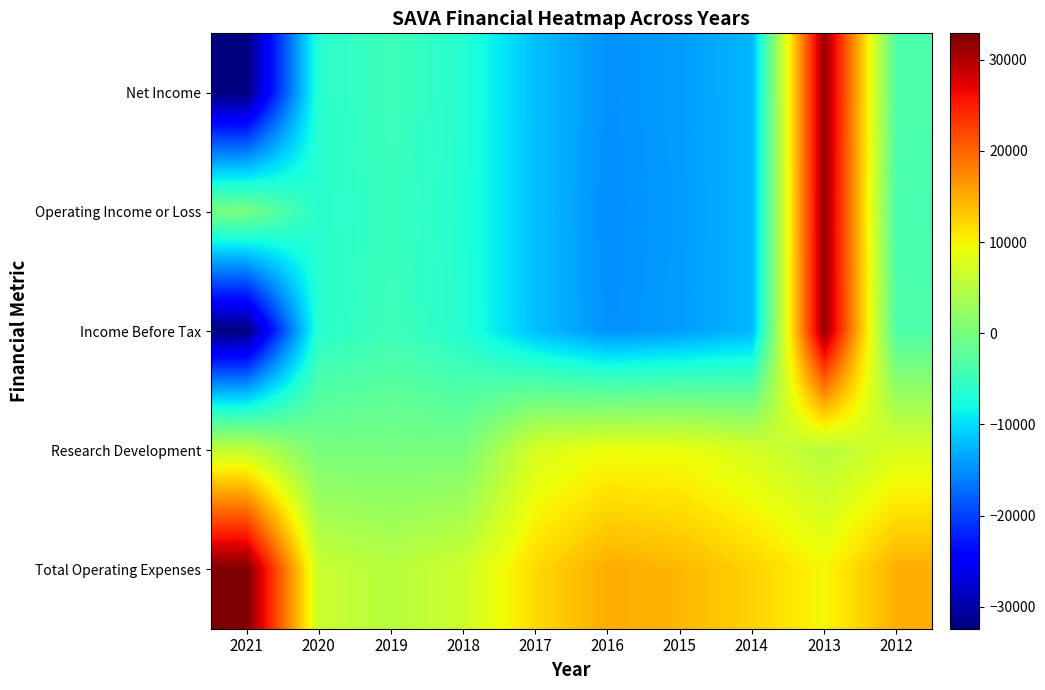

Reading left to right, list all the values displayed in this chart.

Net Income: 2021=-32400	2020=-6300	2019=-4600	2018=-6600	2017=-11900	2016=-14900	2015=-14100	2014=-12400	2013=31500	2012=-3400
Operating Income or Loss: 2021=0	2020=-6400	2019=-5000	2018=-6700	2017=-11900	2016=-15000	2015=-14200	2014=-12400	2013=31400	2012=-3900
Income Before Tax: 2021=-32400	2020=-6300	2019=-4600	2018=-6600	2017=-11900	2016=-14900	2015=-14100	2014=-12400	2013=31500	2012=-3400
Research Development: 2021=5900	2020=0	2019=0	2018=0	2017=7600	2016=9200	2015=9100	2014=7300	2013=4900	2012=7600
Total Operating Expenses: 2021=32900	2020=6400	2019=5000	2018=6700	2017=11900	2016=15000	2015=14200	2014=12400	2013=9800	2012=14800